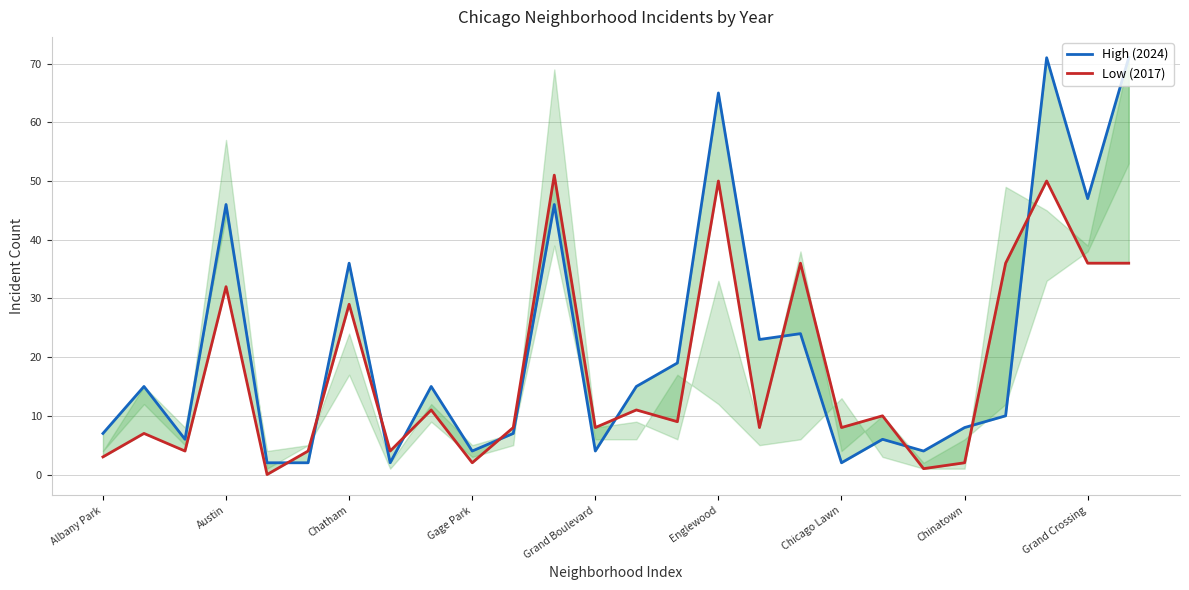

Between 9 and 19, which series saw the biggest shift?

Low (2017)